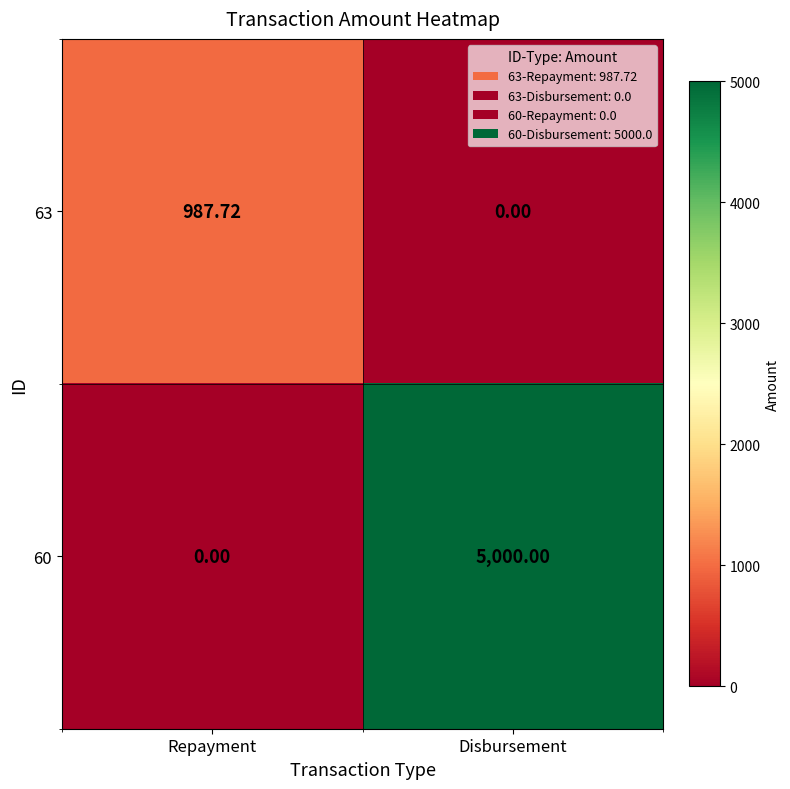

At which label does 60 reach its peak?

Disbursement